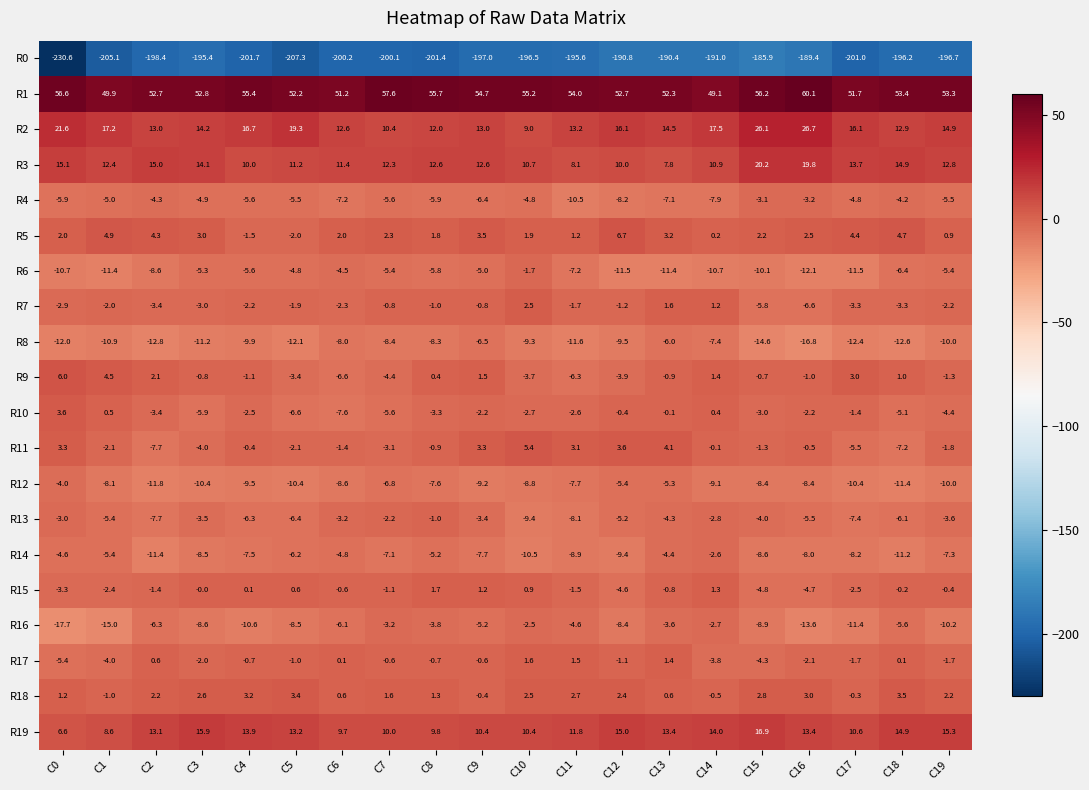

How many data points does each series have?

20